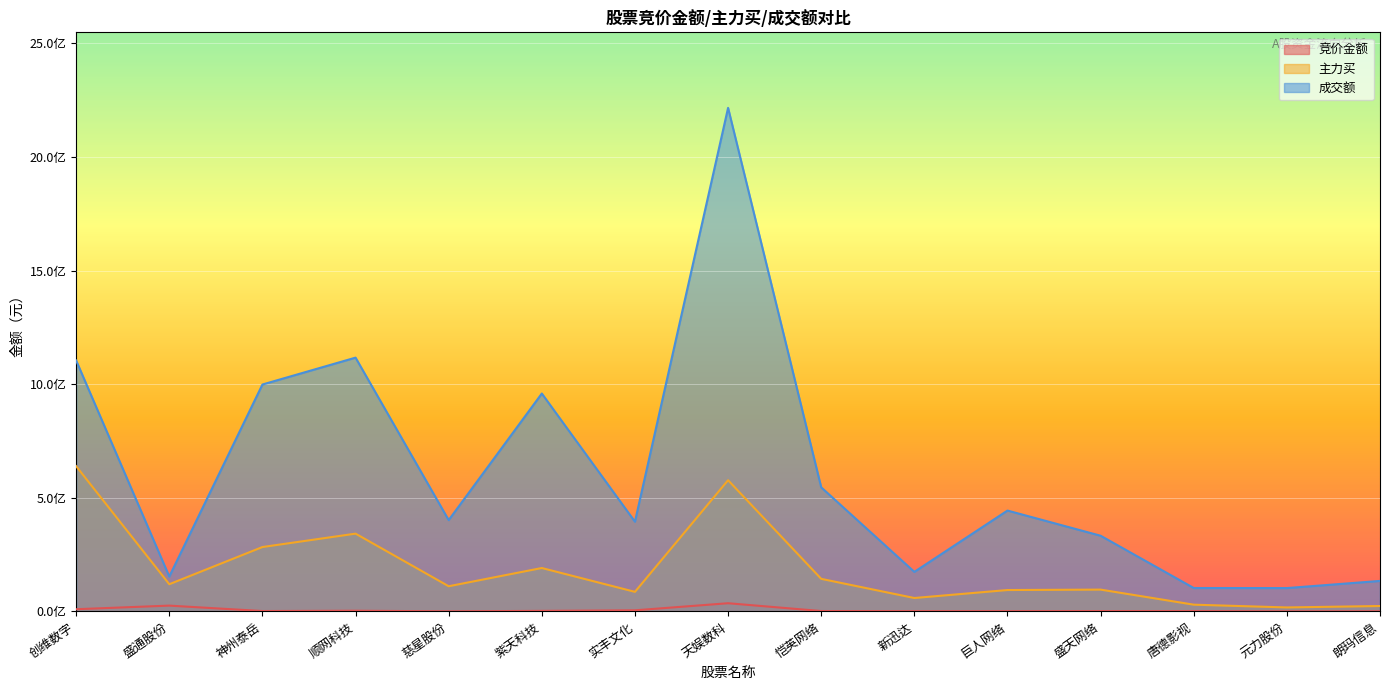

What are all the series names shown in the legend?

竞价金额, 主力买, 成交额